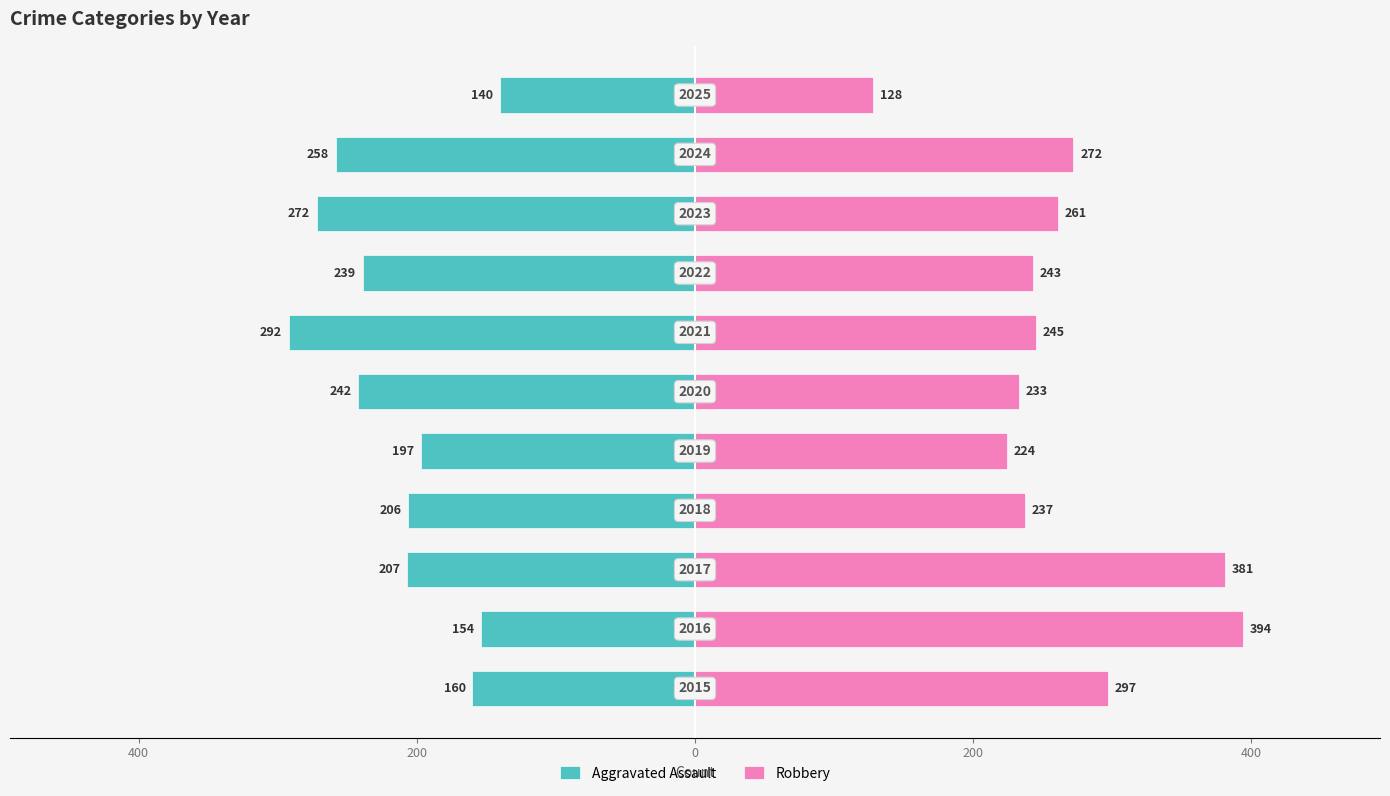

Which series has the largest total across all categories?

Robbery